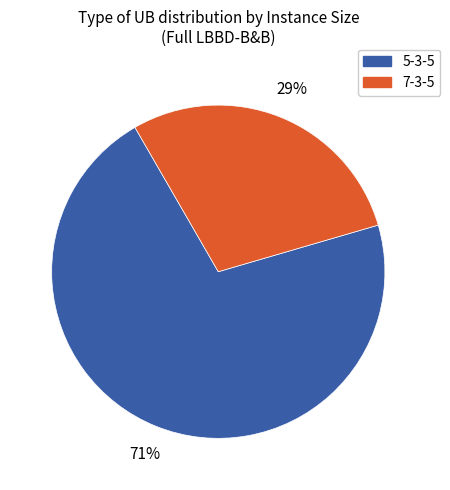

How many segments does this pie chart have?

2